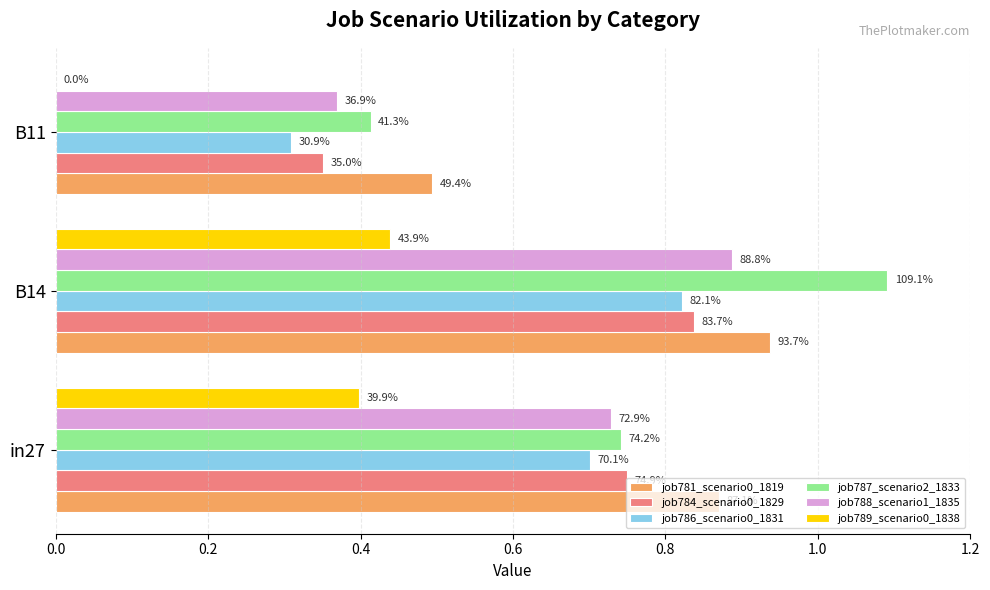

At how many categories does at least one series exceed 0?

3